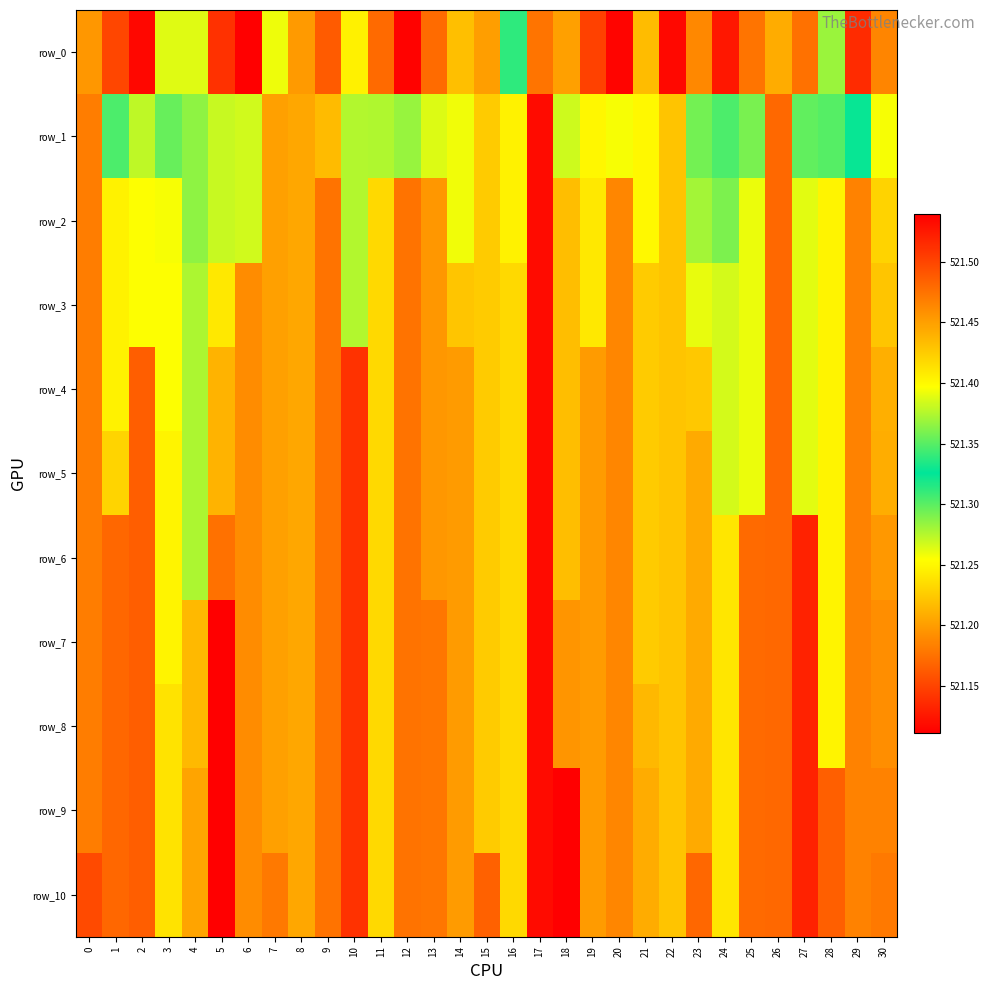

What is the greatest value displayed?

521.5